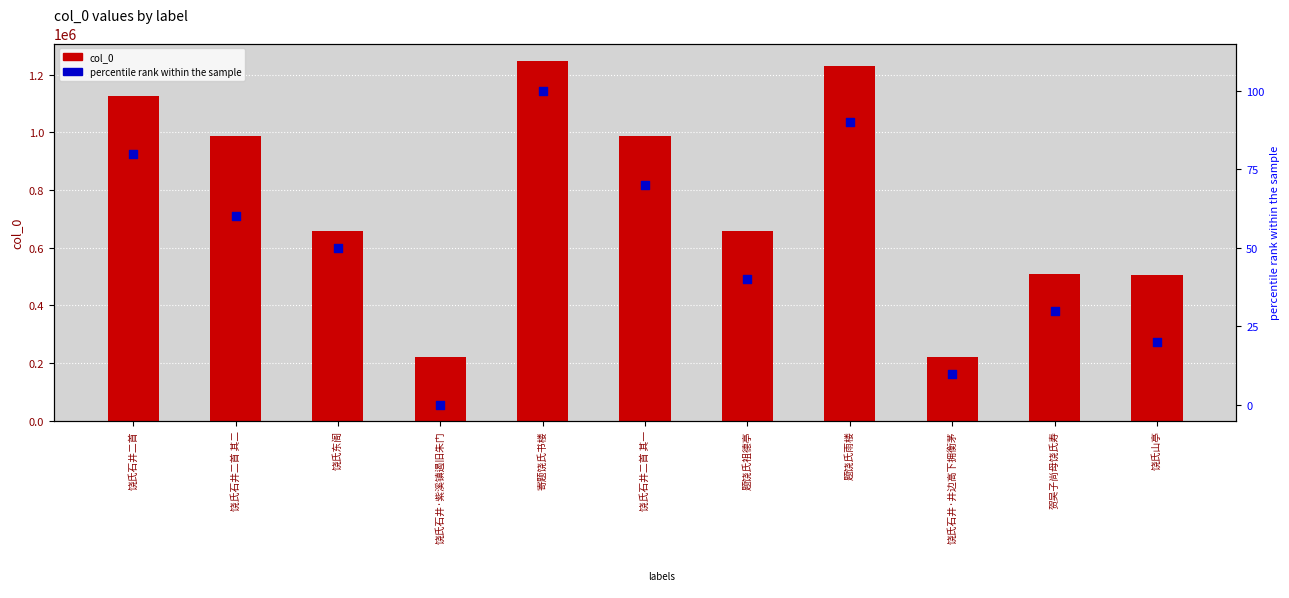

What are all the series names shown in the legend?

col_0, percentile rank within the sample